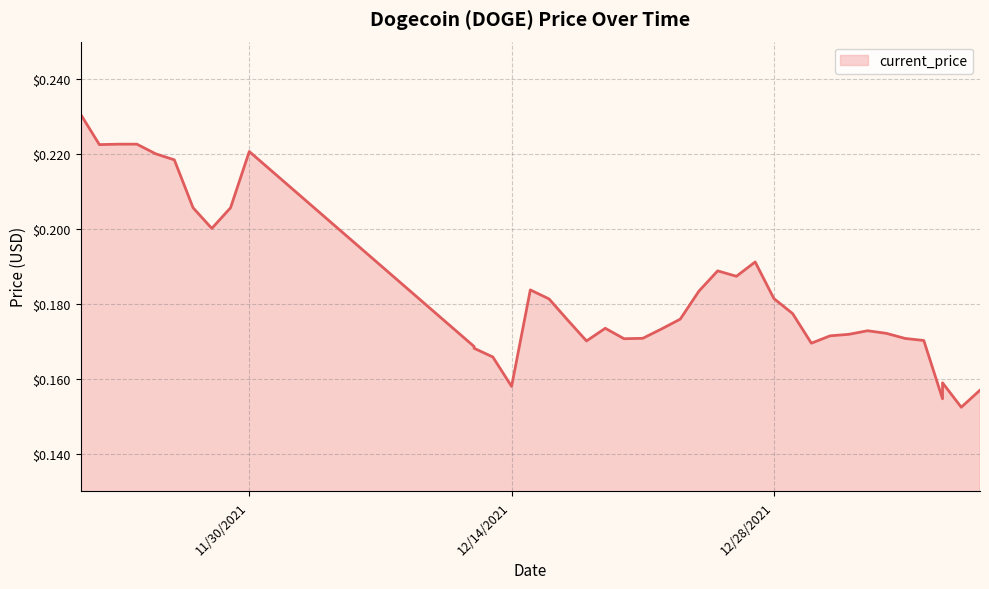

Reading left to right, list all the values displayed in this chart.

0.2	0.2	0.2	0.2	0.2	0.2	0.2	0.2	0.2	0.2	0.2	0.2	0.2	0.2	0.2	0.2	0.2	0.2	0.2	0.2	0.2	0.2	0.2	0.2	0.2	0.2	0.2	0.2	0.2	0.2	0.2	0.2	0.2	0.2	0.2	0.2	0.2	0.2	0.2	0.2